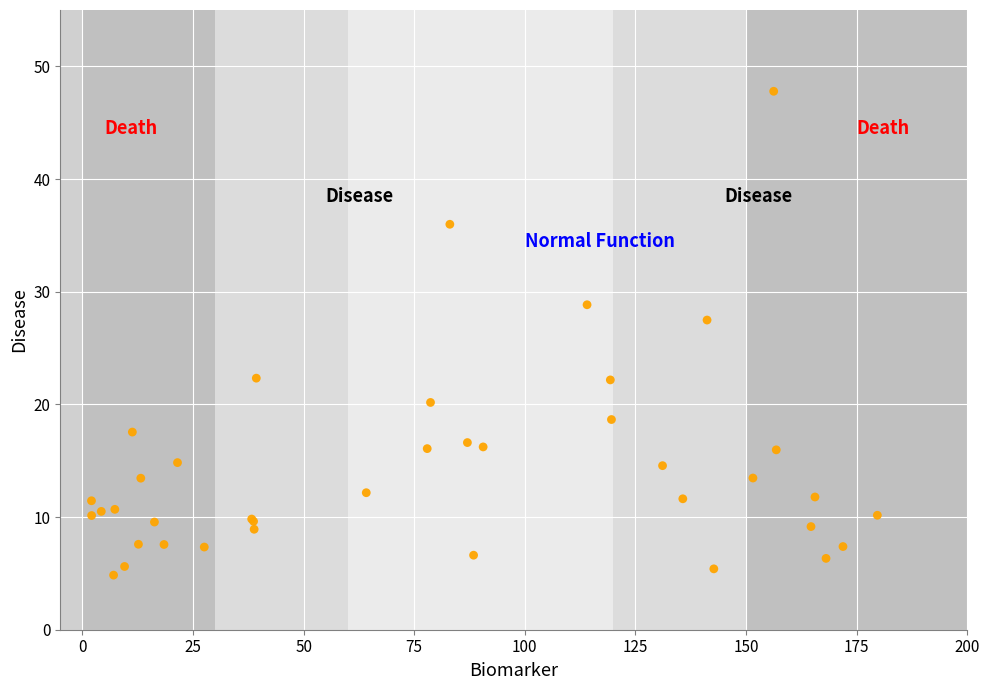

What Y value in the scatter plot is closest to 26?

27.5